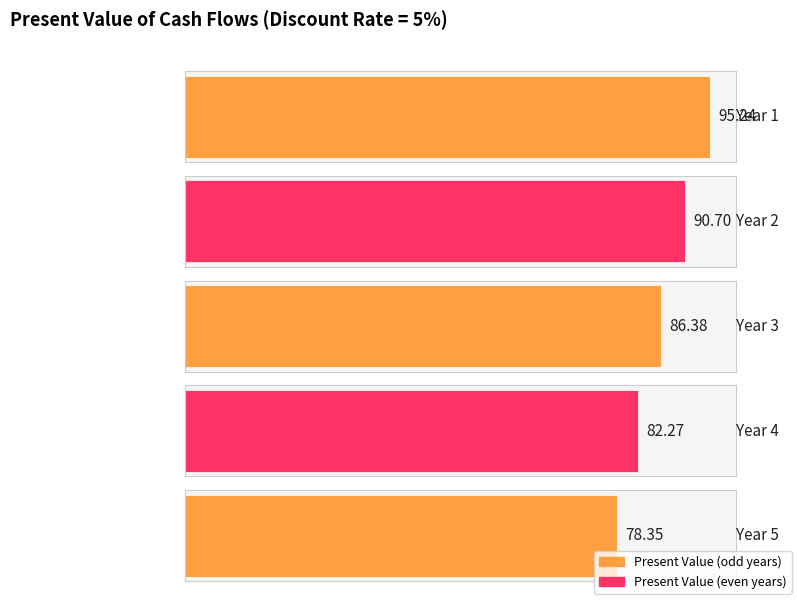

List the labels in order of value, smallest first.

Year 5, Year 4, Year 3, Year 2, Year 1